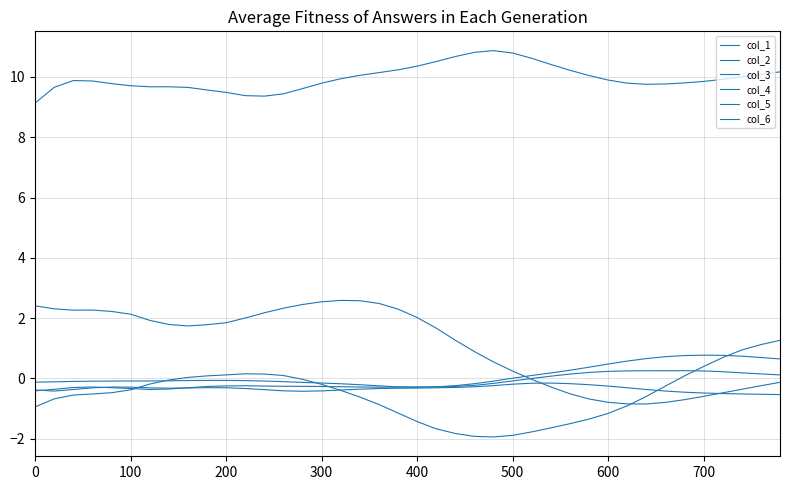

True or false: col_1 and col_3 cross at least once.

False